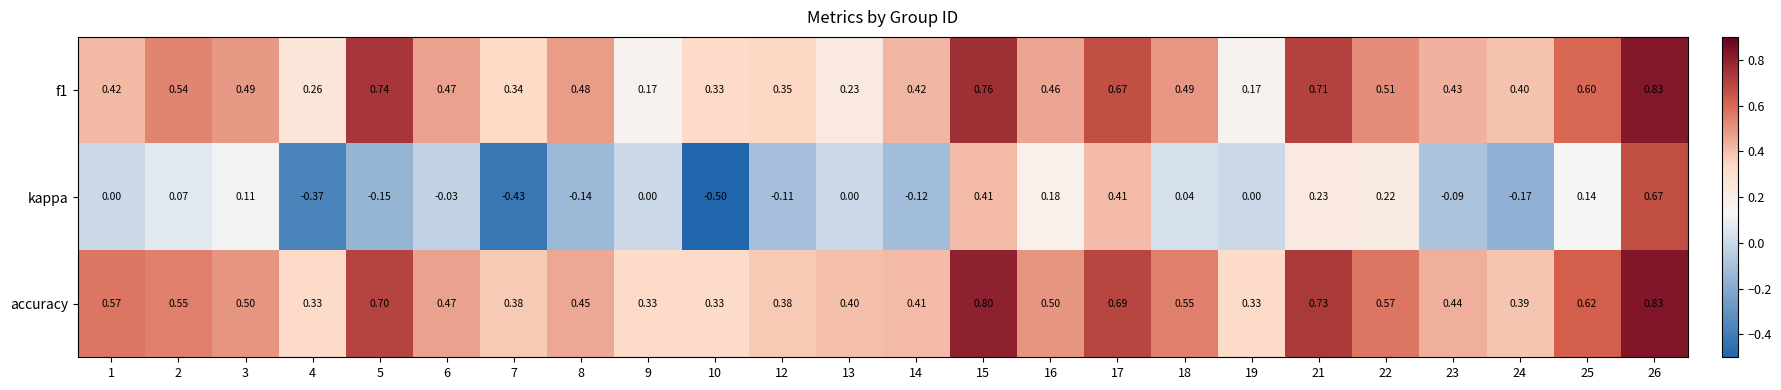

Between 17 and 26, which series saw the biggest shift?

kappa